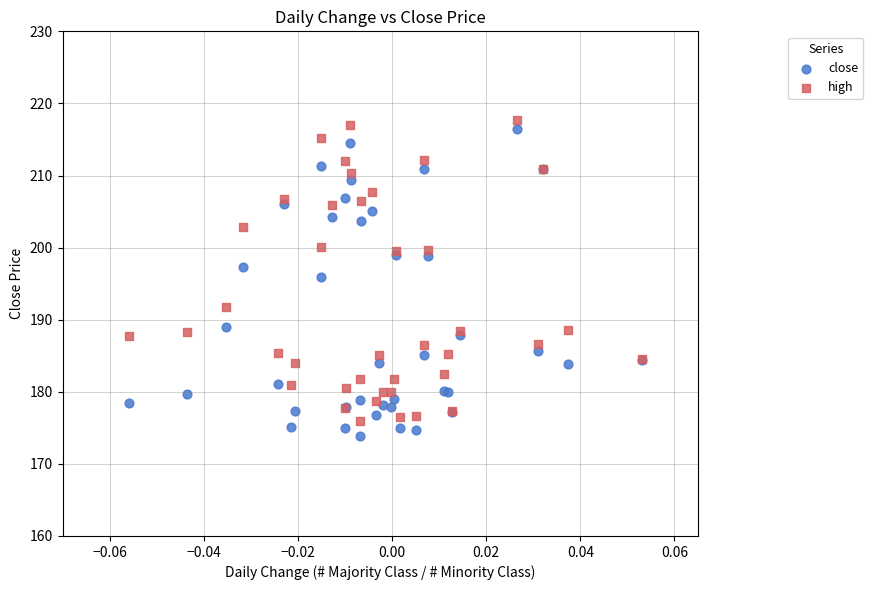

Which series reaches the minimum Y coordinate?

close